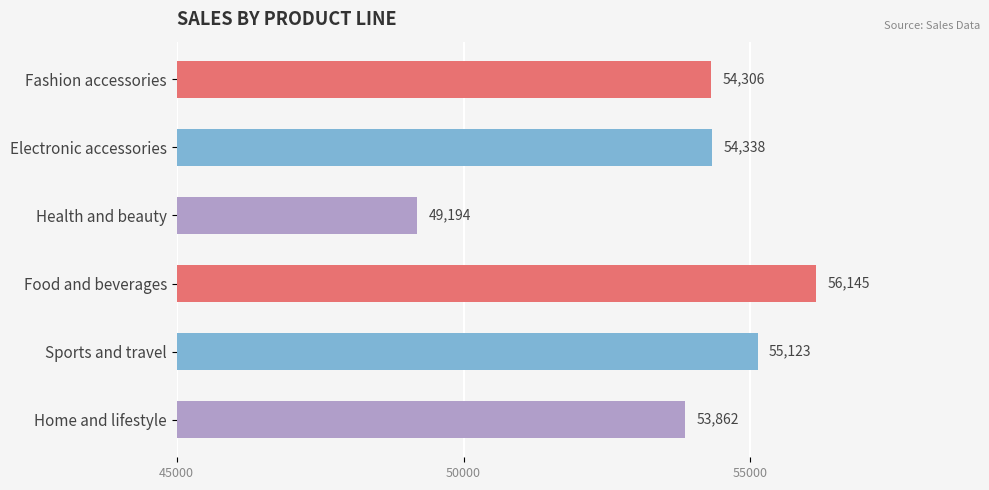

True or false: the data shows 21666.5 at Sports and travel.

False